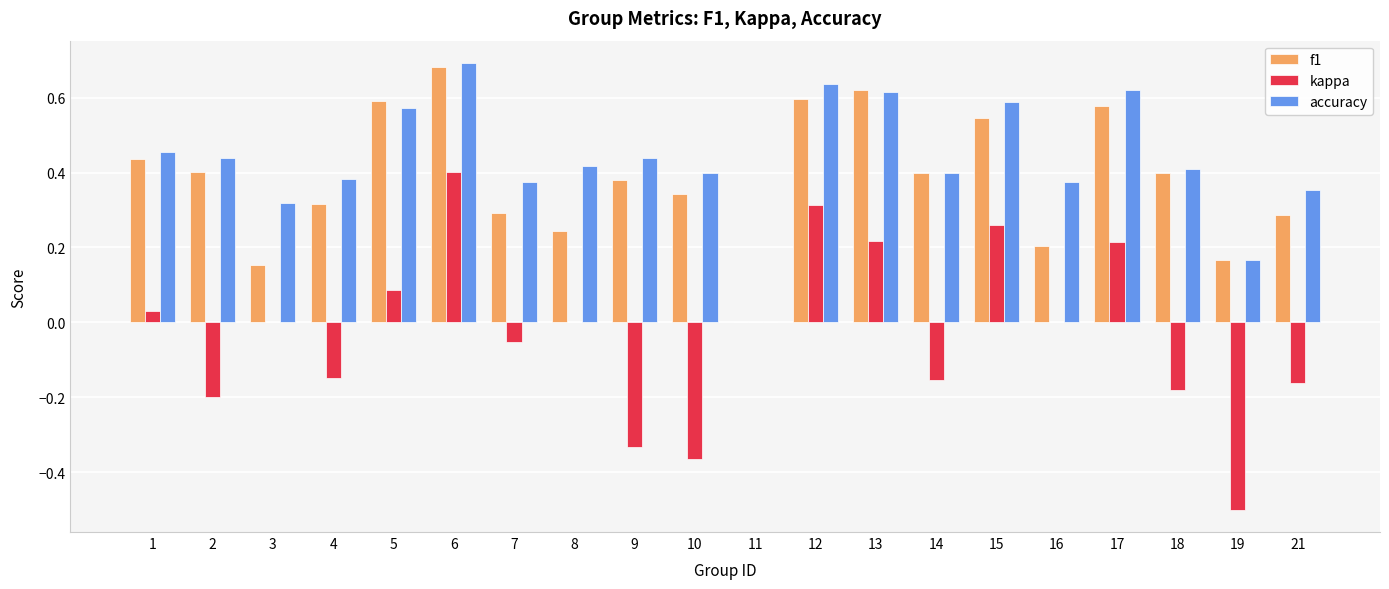

Which label corresponds to the largest value in the chart?

6